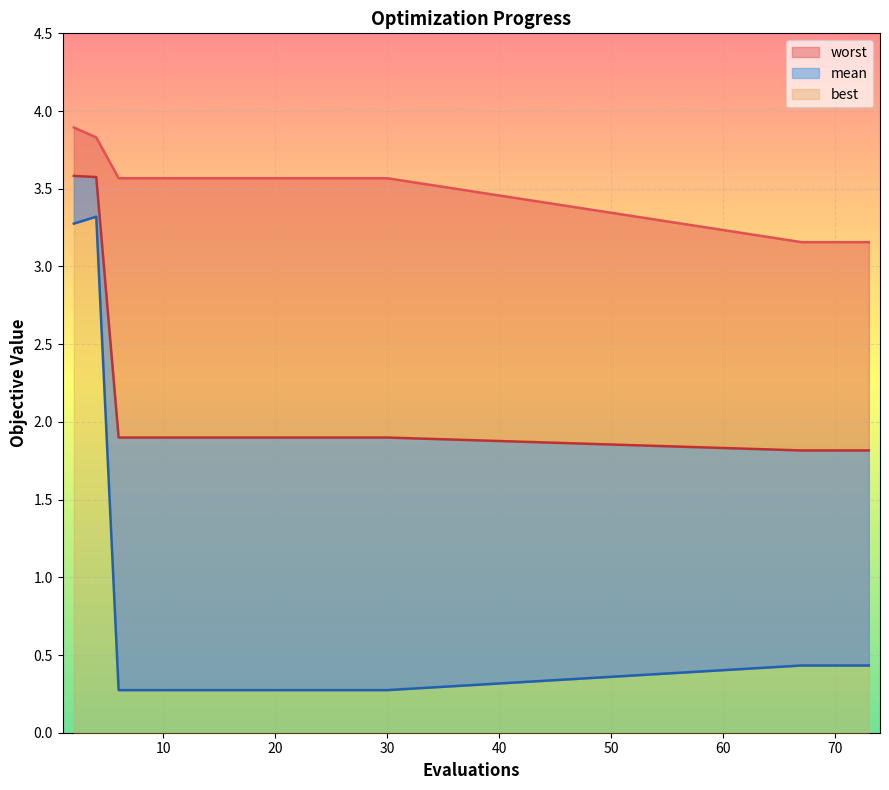

Which series has the widest spread of values?

best